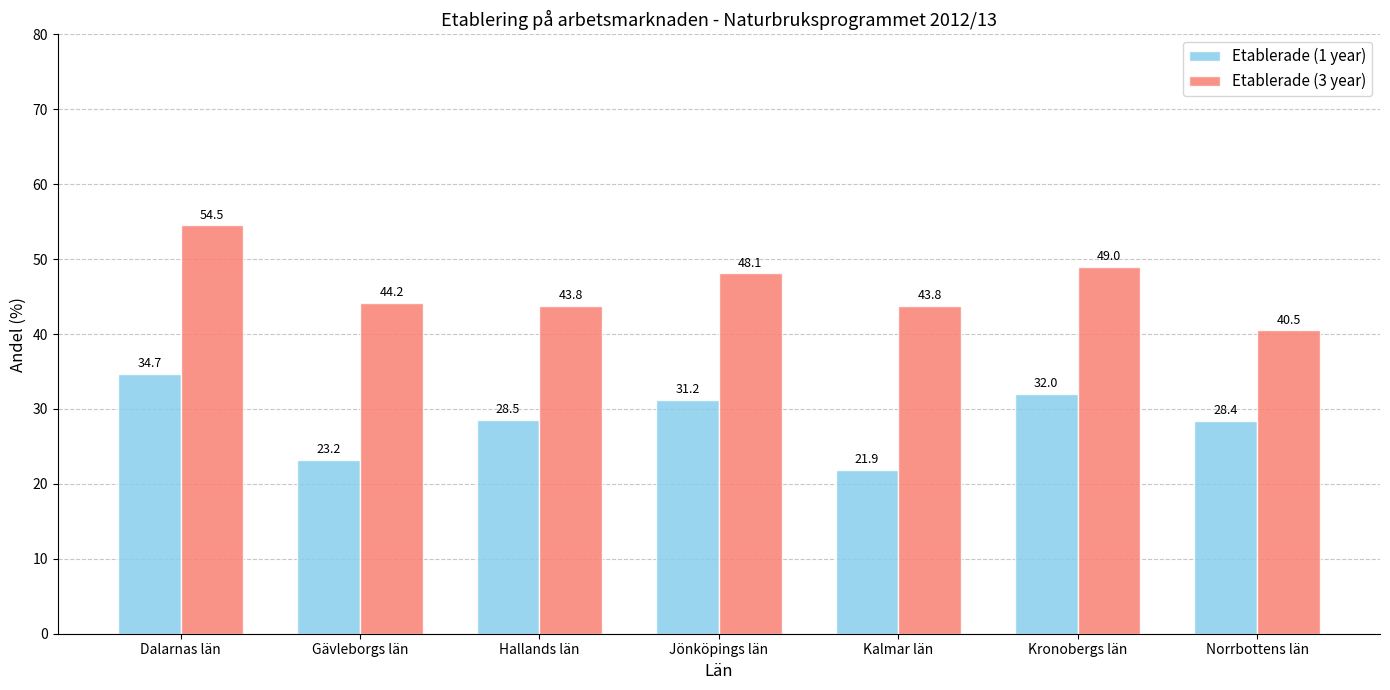

Reading left to right, list all the values displayed in this chart.

Etablerade (1 year): 34.7	23.2	28.5	31.2	21.9	32.0	28.4
Etablerade (3 year): 54.5	44.2	43.8	48.1	43.8	49.0	40.5